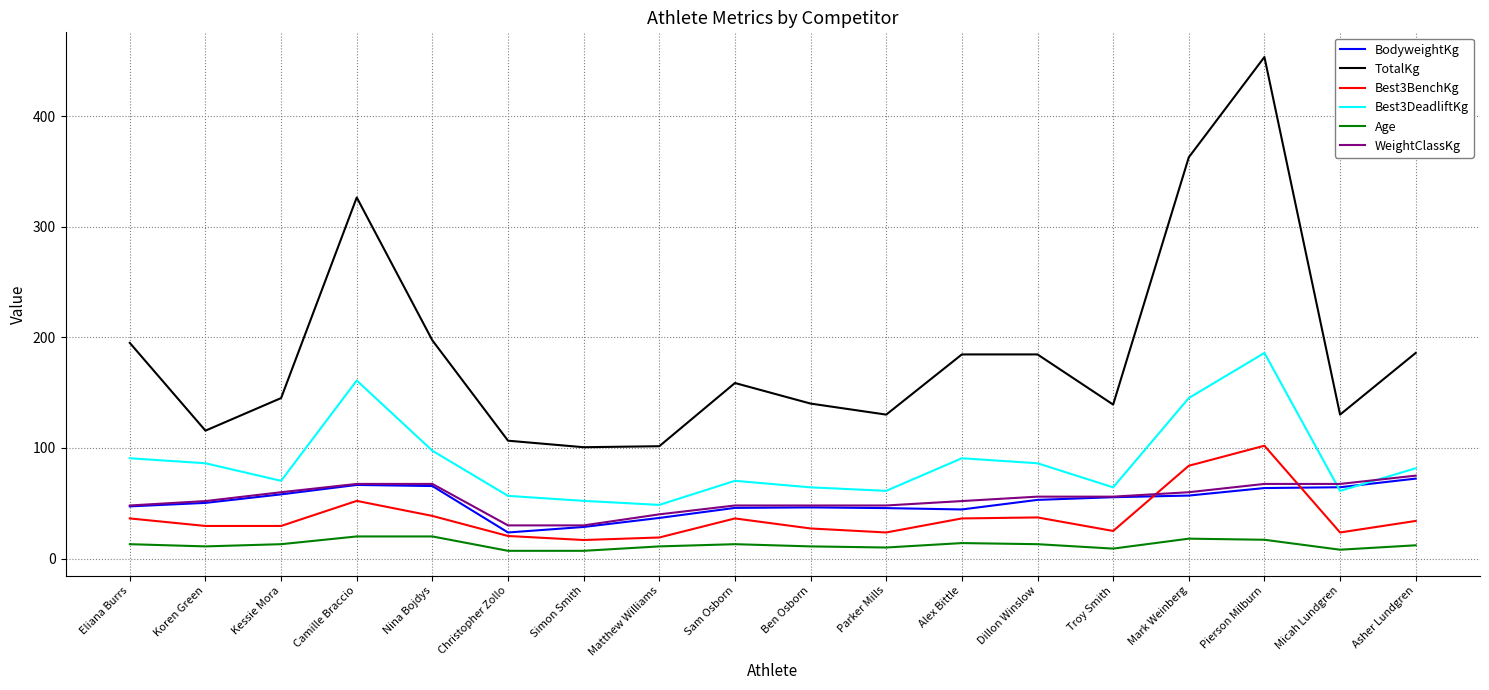

Does the chart have visible grid lines?

Yes